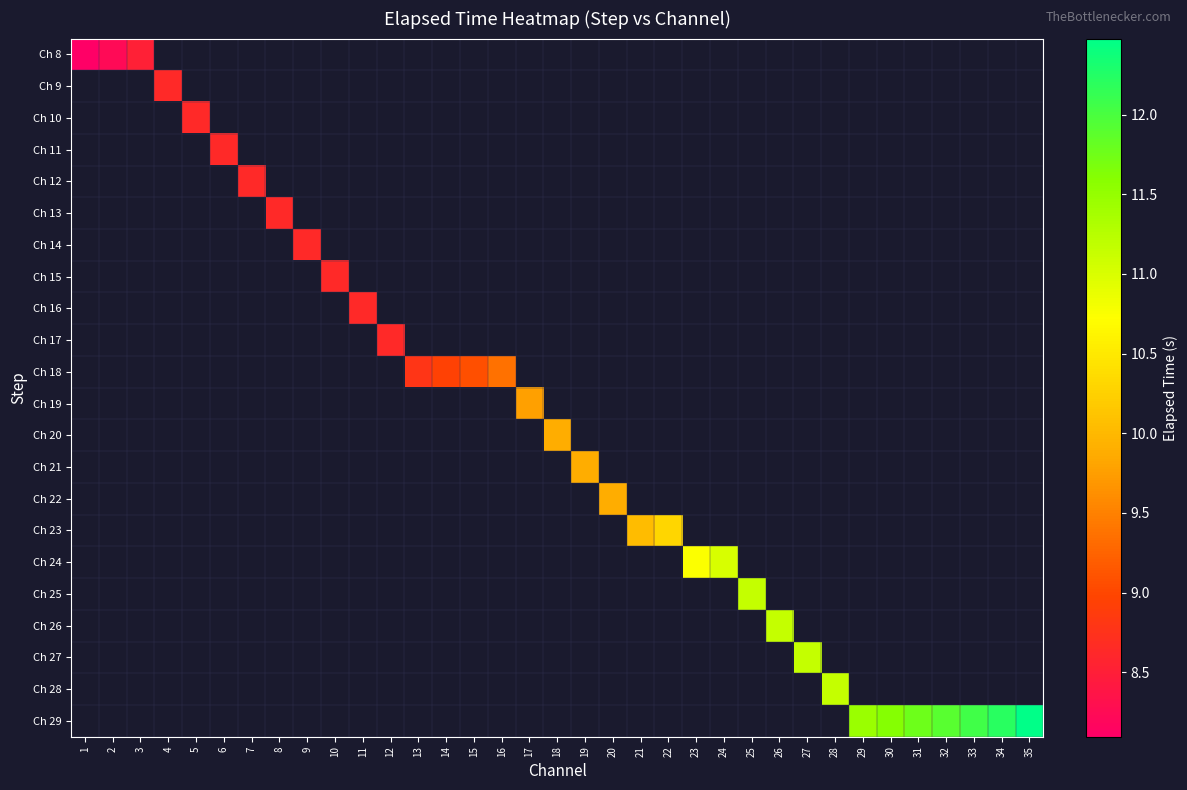

Which category has the highest value across all series?

35